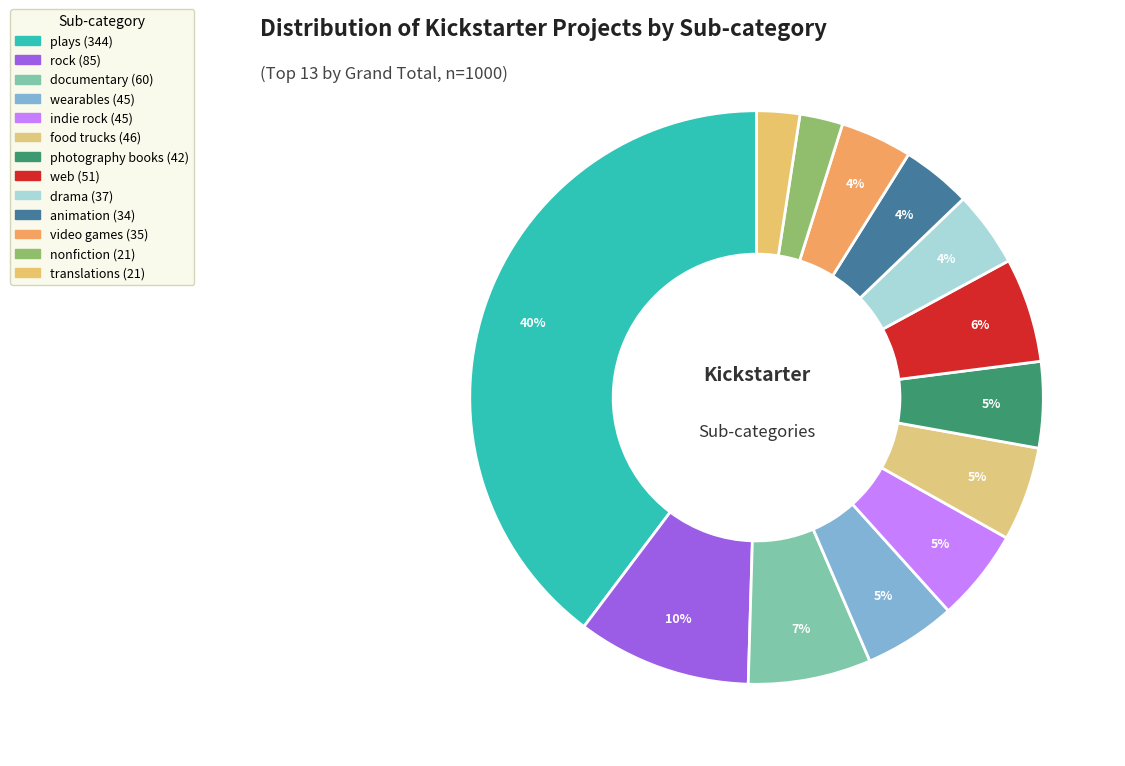

How many slices are in this pie chart?

13